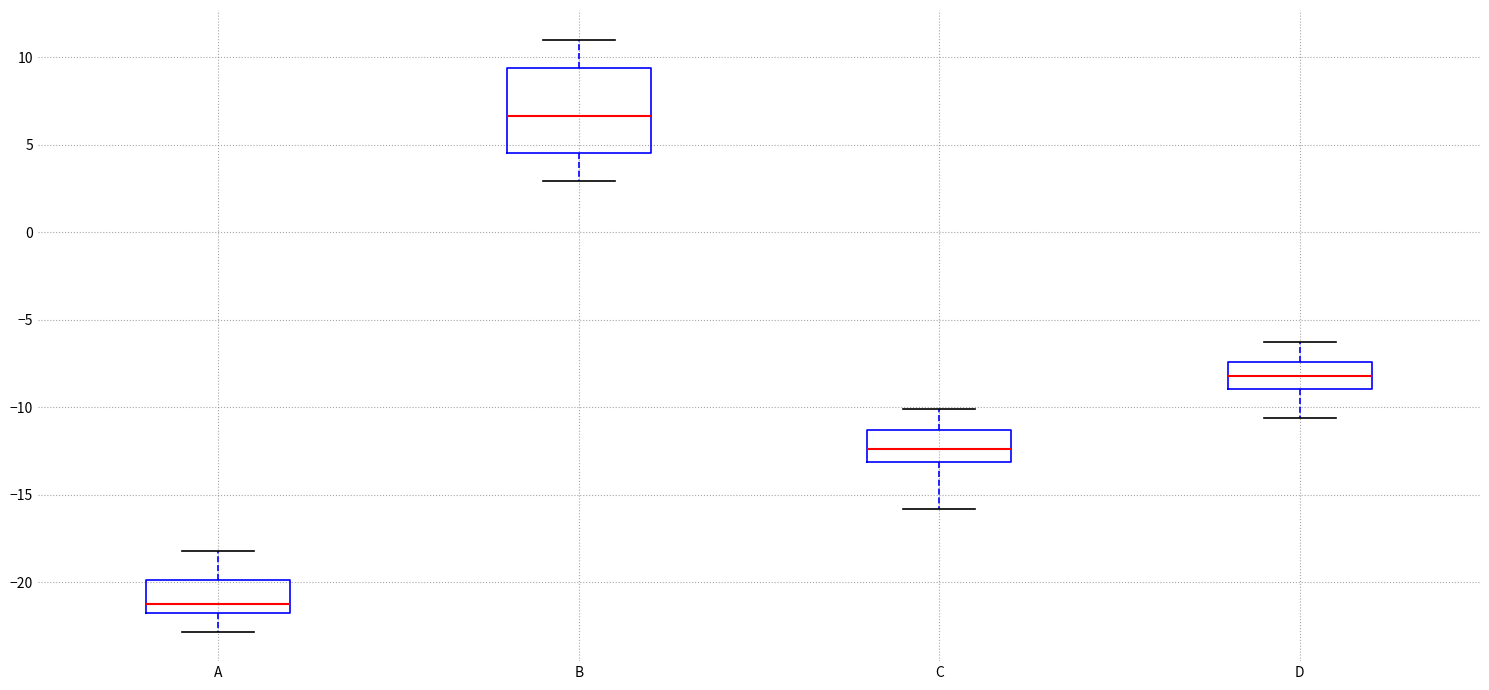

Where is the upper edge of the box for C on the y-axis? The values are not printed on the chart, so give them approximately, as read against the axis.

-11.5